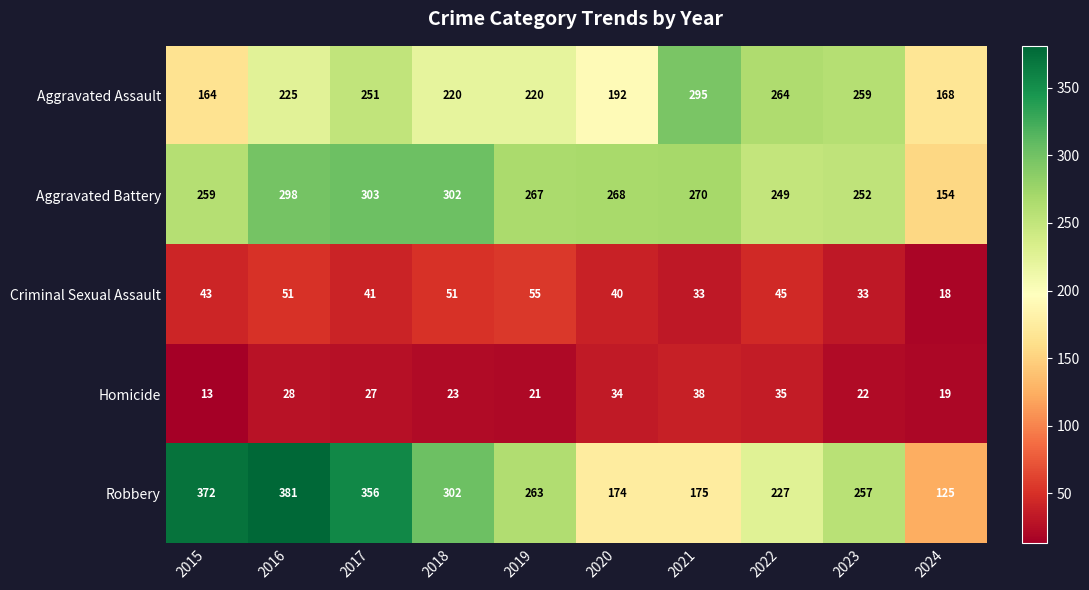

Rank the series by their maximum value, from highest to lowest.

Robbery, Aggravated Battery, Aggravated Assault, Criminal Sexual Assault, Homicide